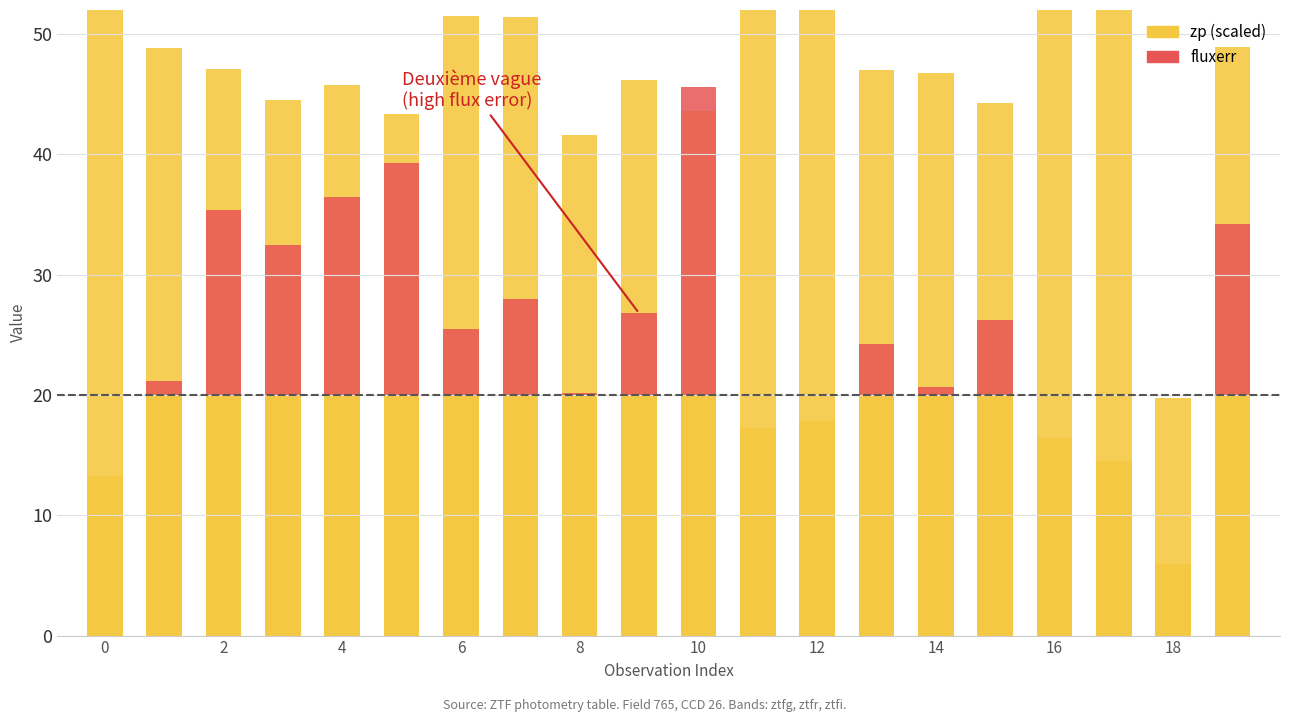

True or false: fluxerr has a value of 1.1 at 14.

False